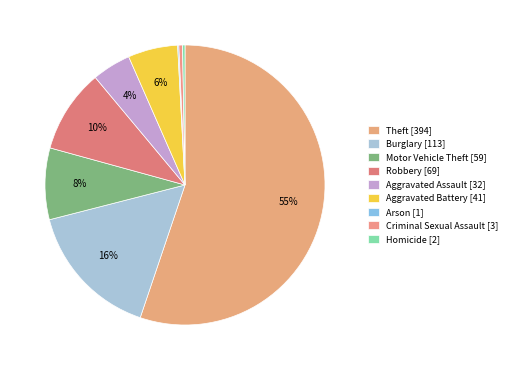

Which category accounts for the majority?

Theft